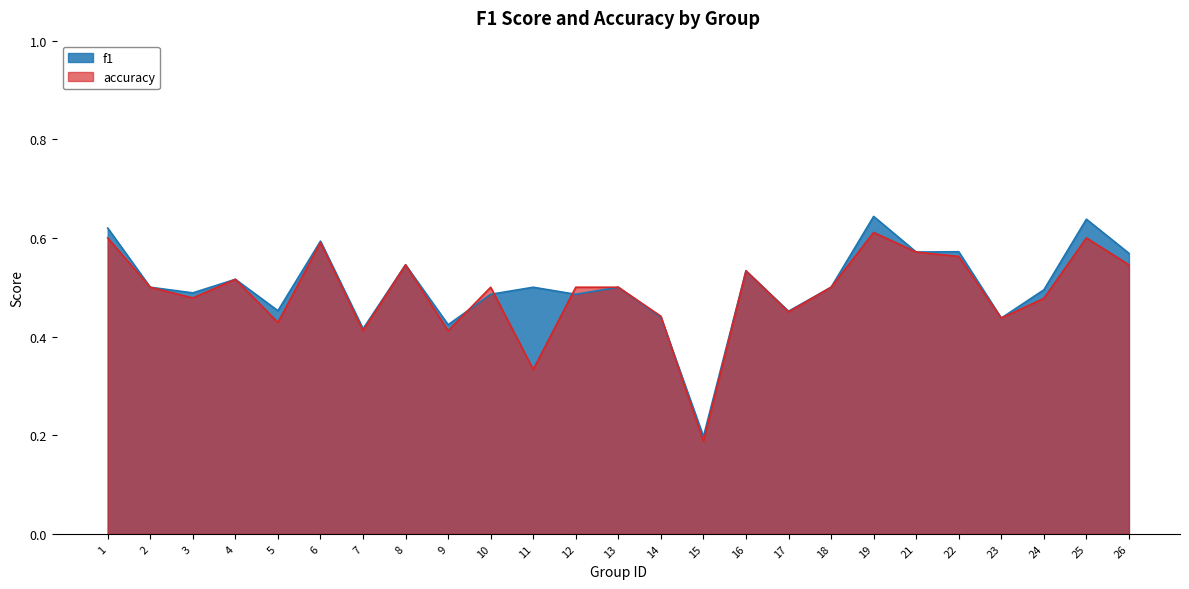

Is the value of f1 at 2 greater than the value of accuracy at 22?

No